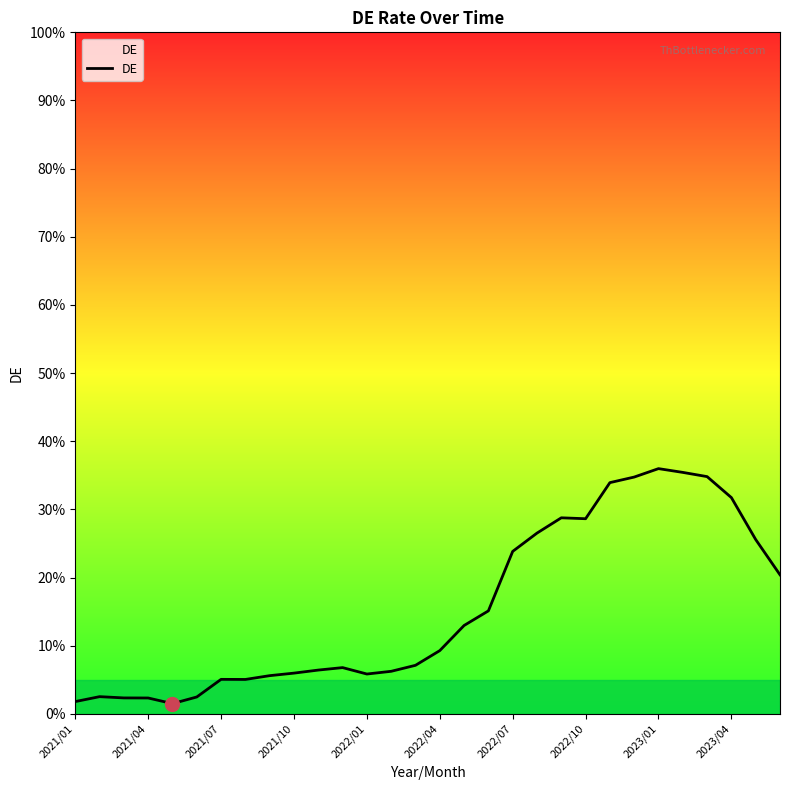

What is the average value?

0.2